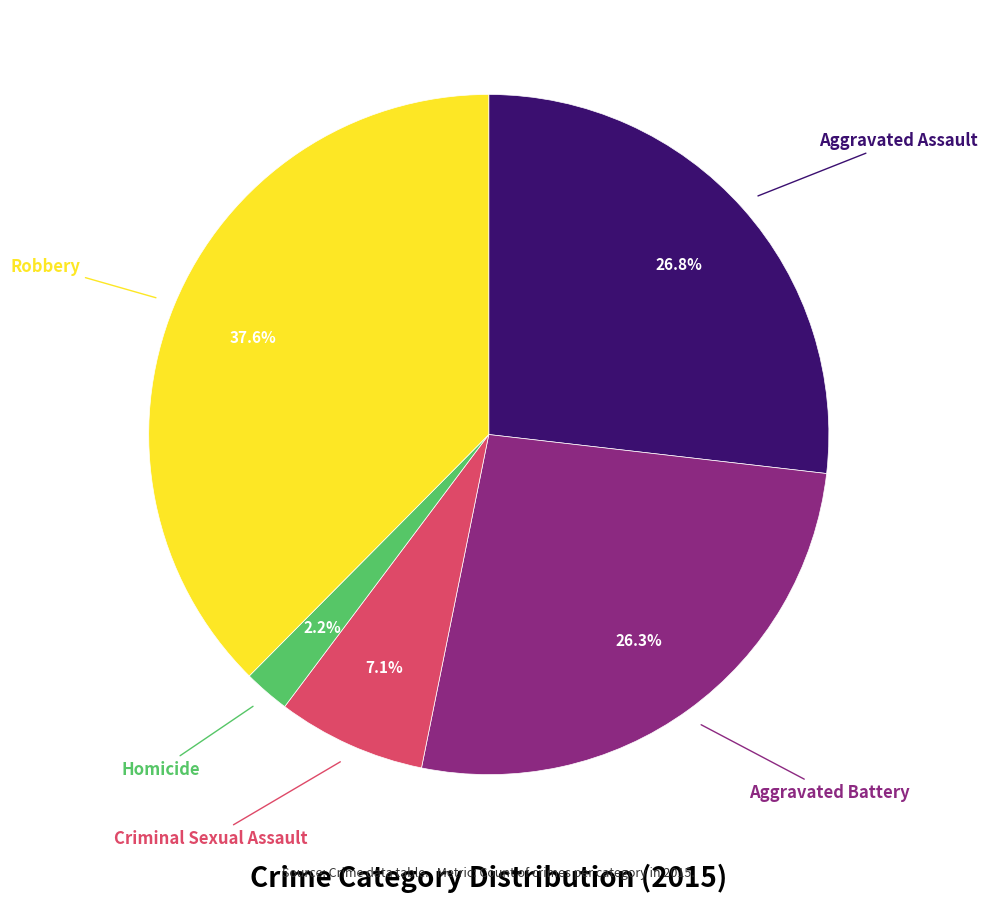

Is there a majority slice in this chart?

No